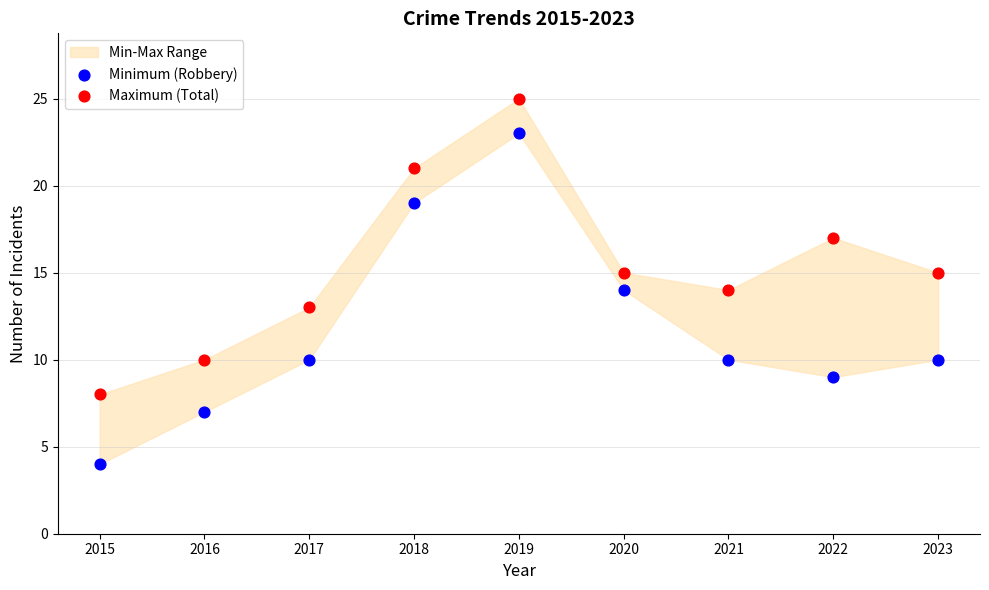

Which series contains the highest Y value?

Maximum (Total)